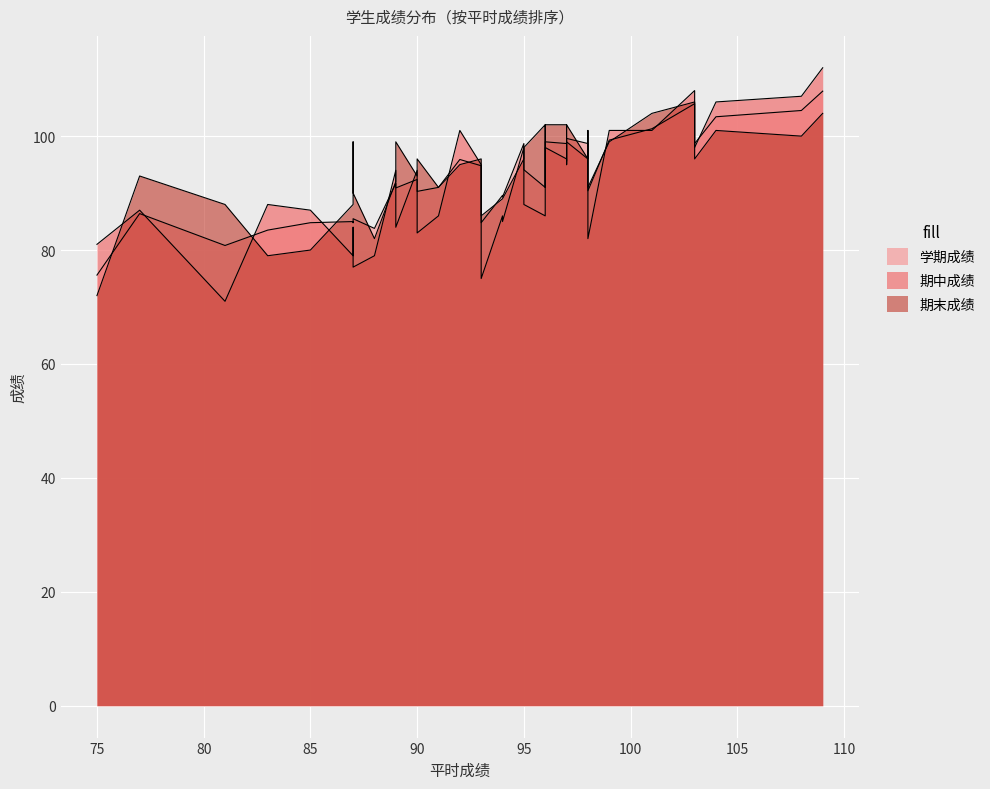

What is the minimum value for 期末成绩?

72.0